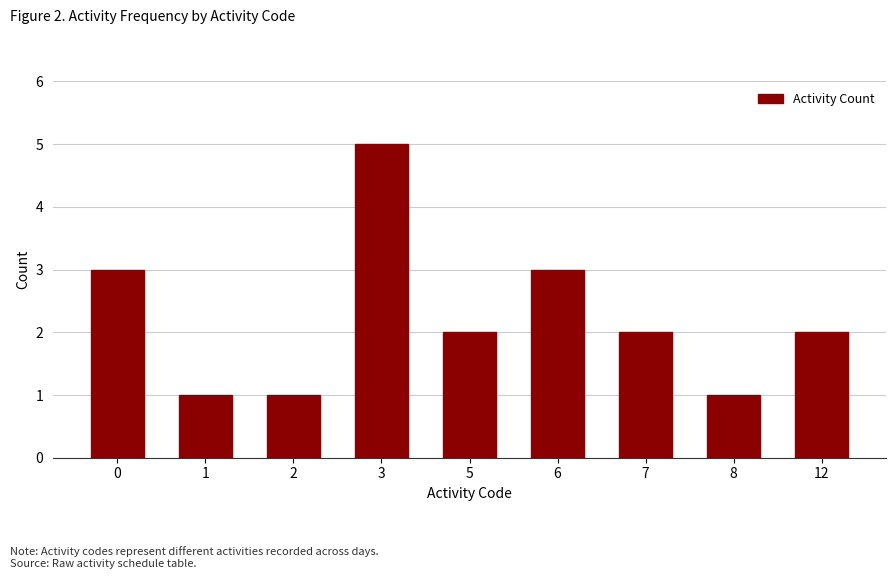

What is the maximum value shown in the chart?

5